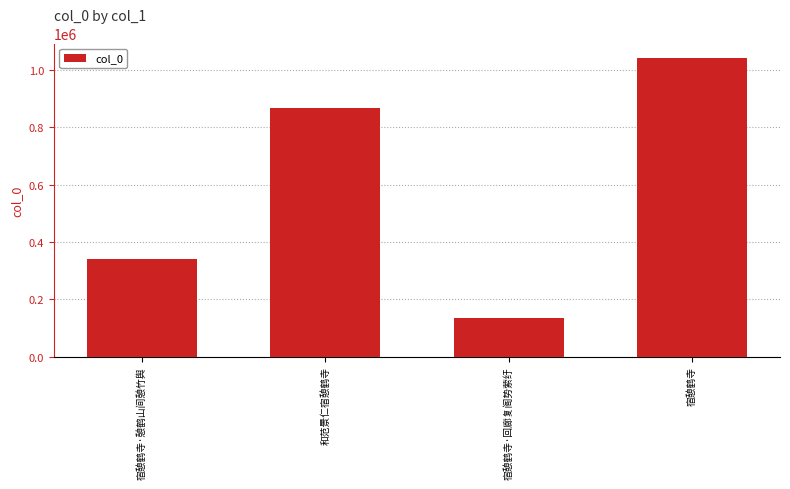

What is the difference between the maximum and minimum values?

906049